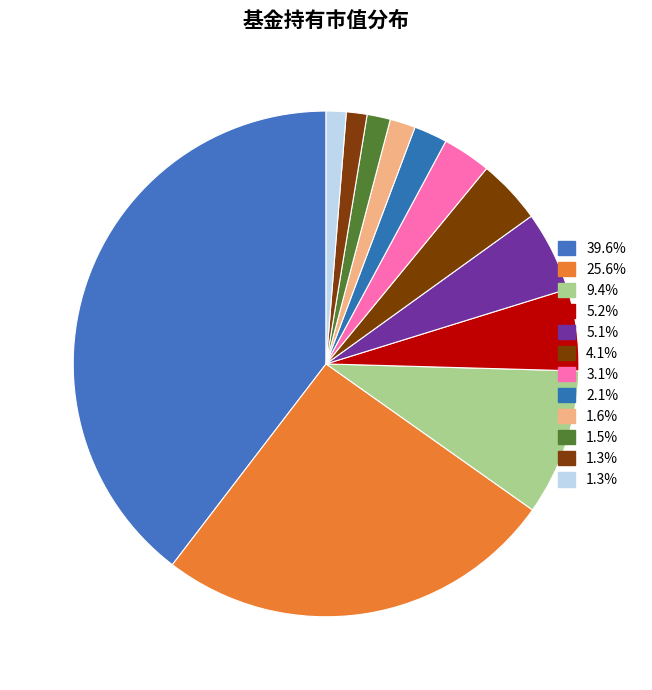

How many segments does this pie chart have?

12